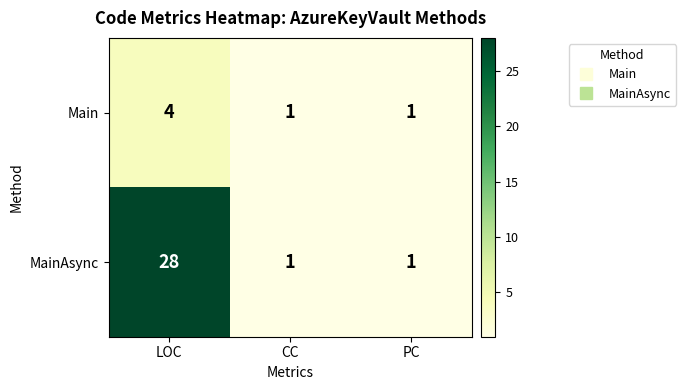

What is the maximum value for MainAsync?

28